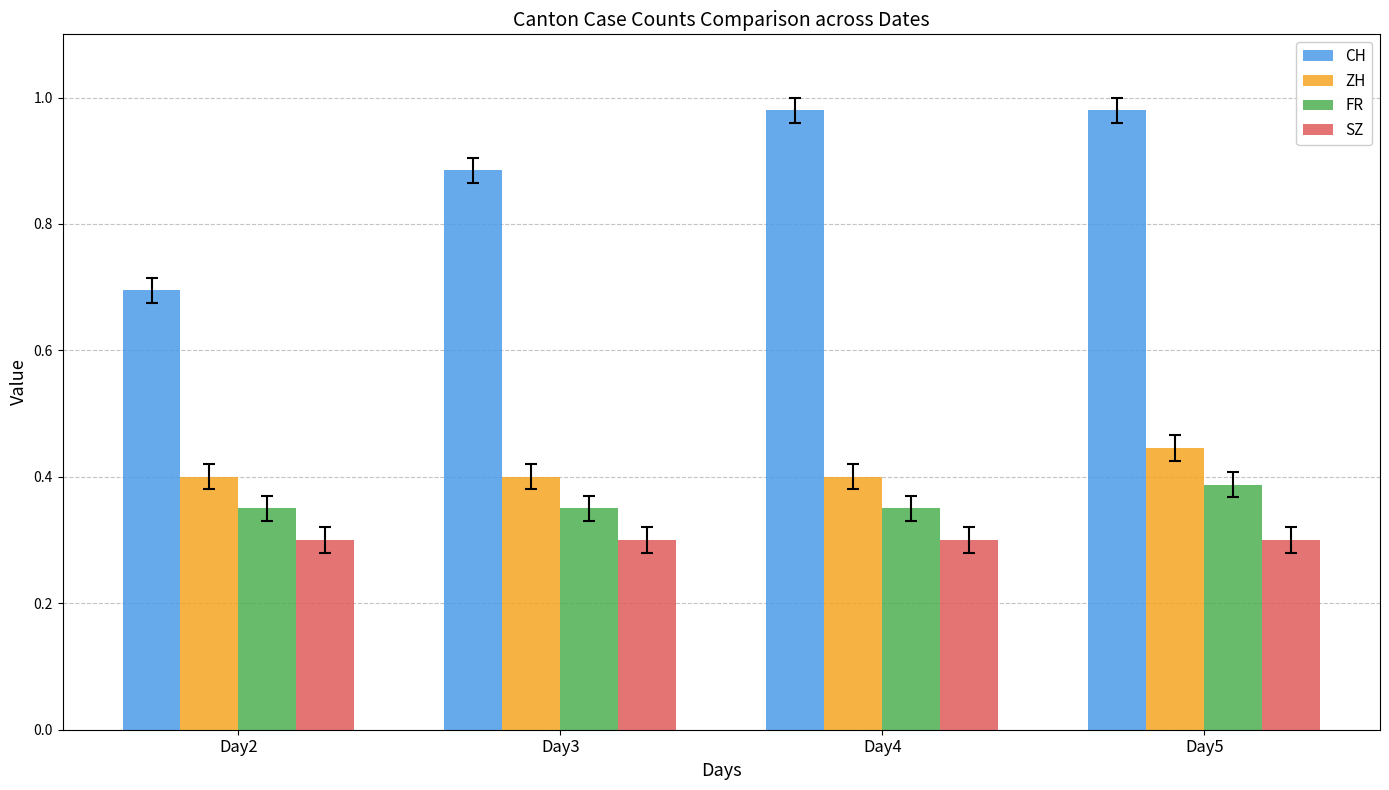

What are all the series names shown in the legend?

CH, ZH, FR, SZ